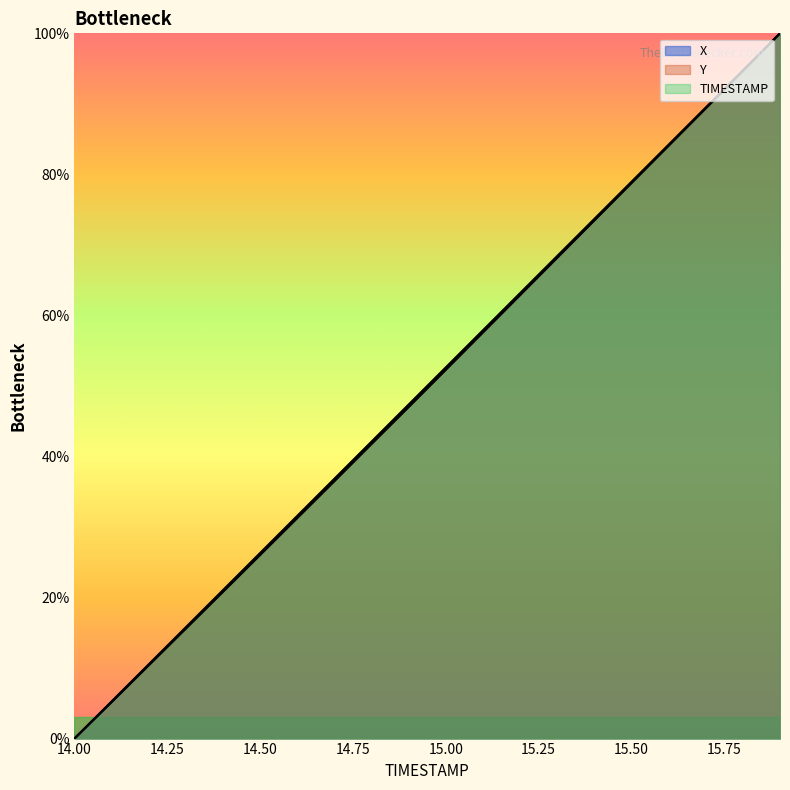

True or false: TIMESTAMP and Y cross at least once.

False